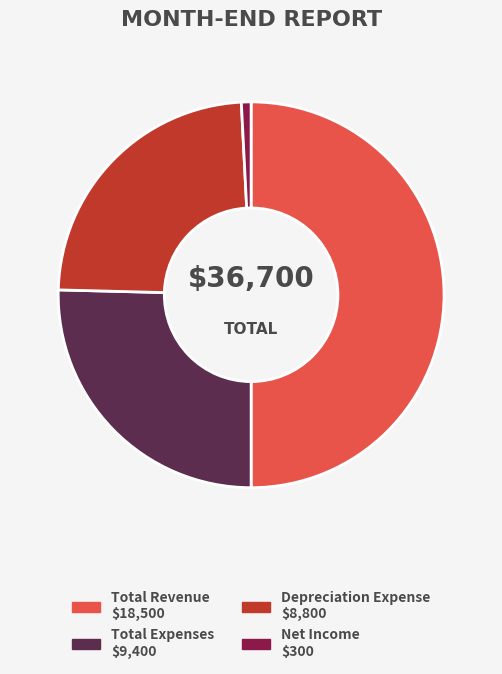

Is Depreciation Expense the majority of the pie?

No